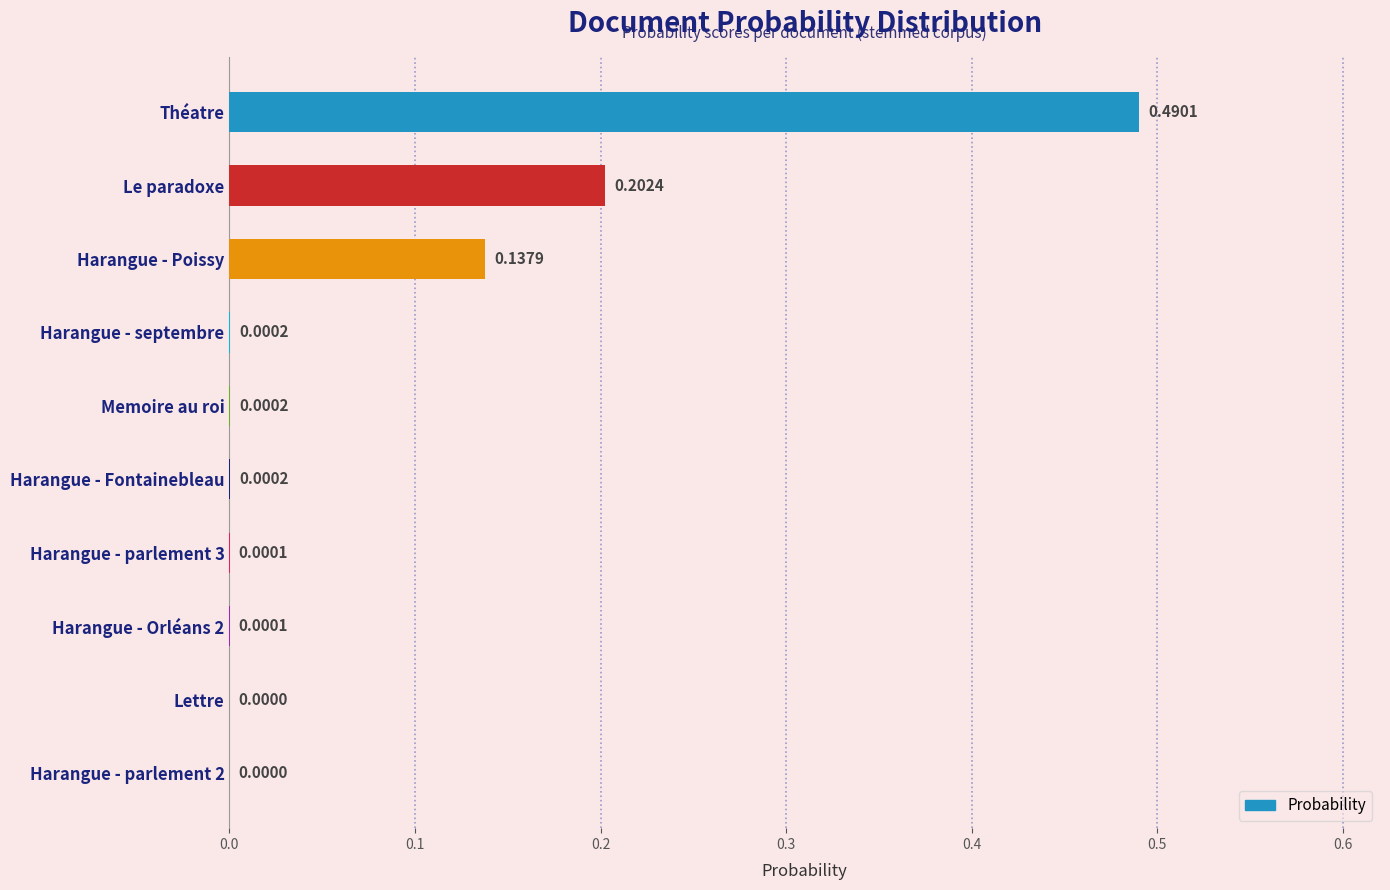

Which label corresponds to the largest value in the chart?

Théatre